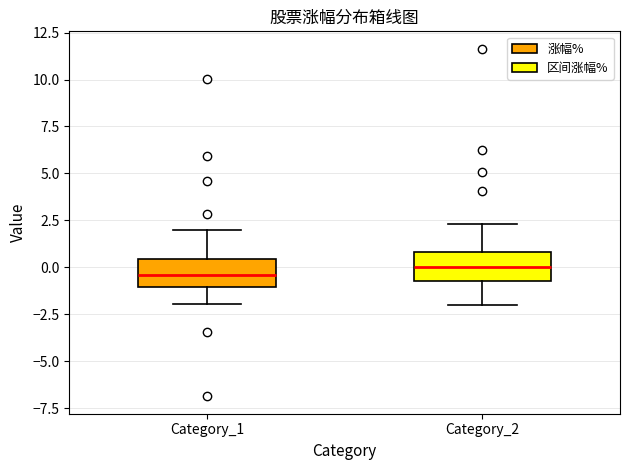

Reading left to right, read every box against the y-axis: the position of its median line, the range the box covers, and the ends of its whiskers. The values are not printed on the chart, so give them approximately, as read against the axis.

Category_1: median -0.5, box -1.0 to 0.5, whiskers -2.0 to 2.0
Category_2: median 0.0, box -0.5 to 1.0, whiskers -2.0 to 2.5